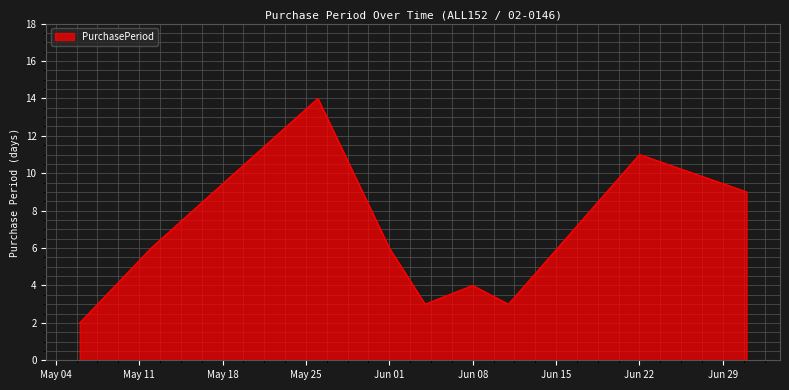

What is the maximum value shown in the chart?

14